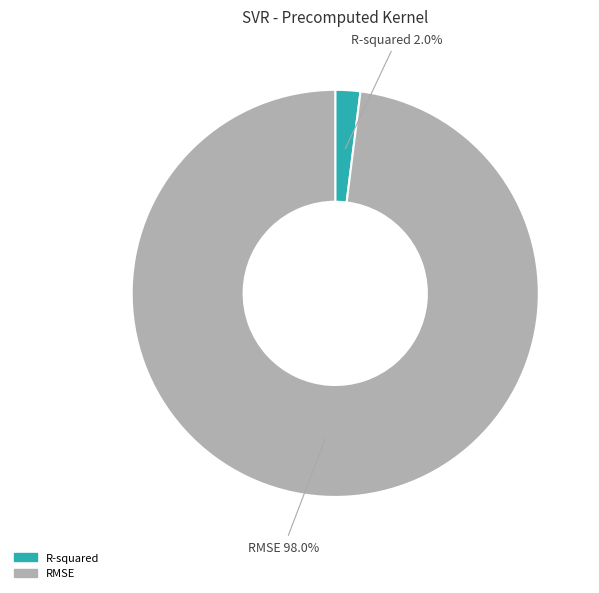

What percentage is NOT represented by R-squared?

98.0%